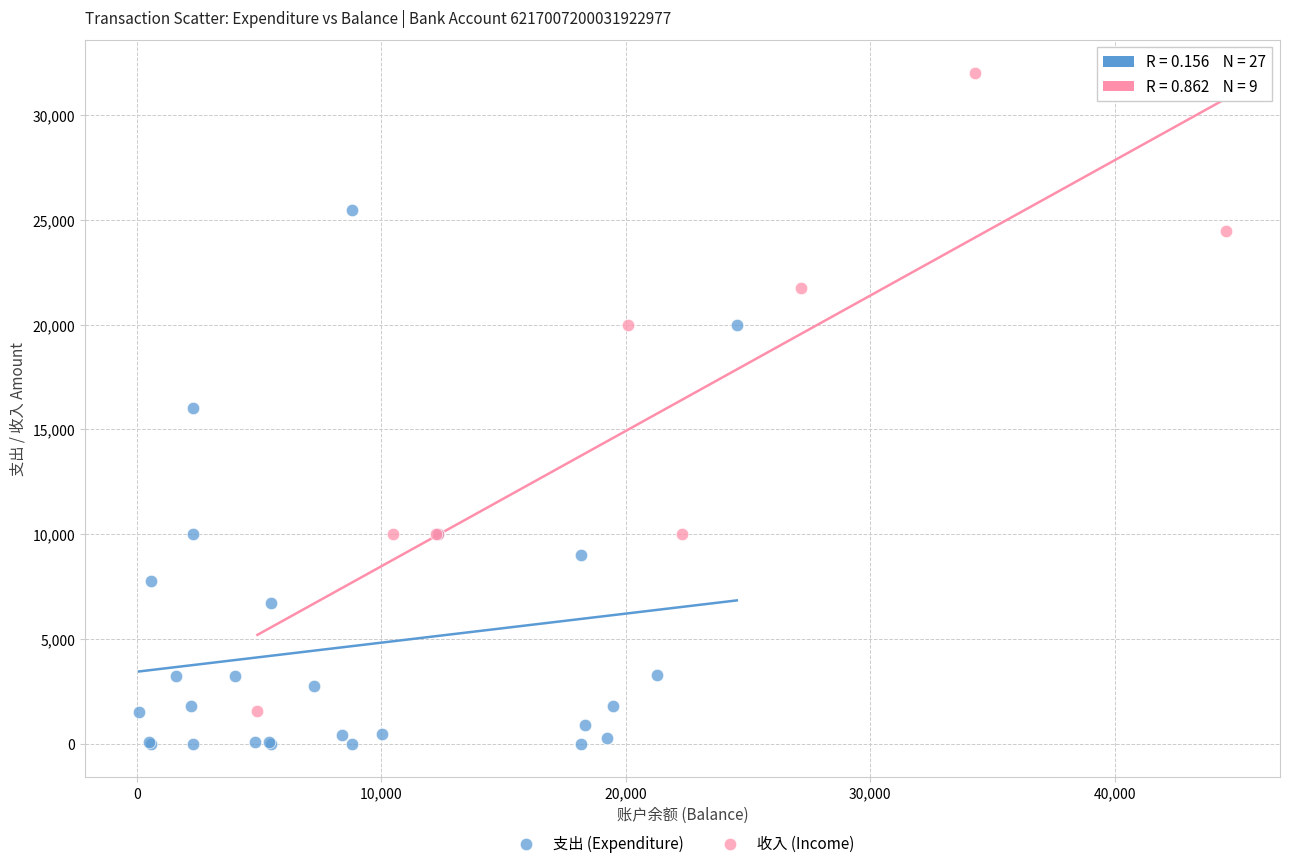

Which series has the widest spread of Y values?

收入 (Income)